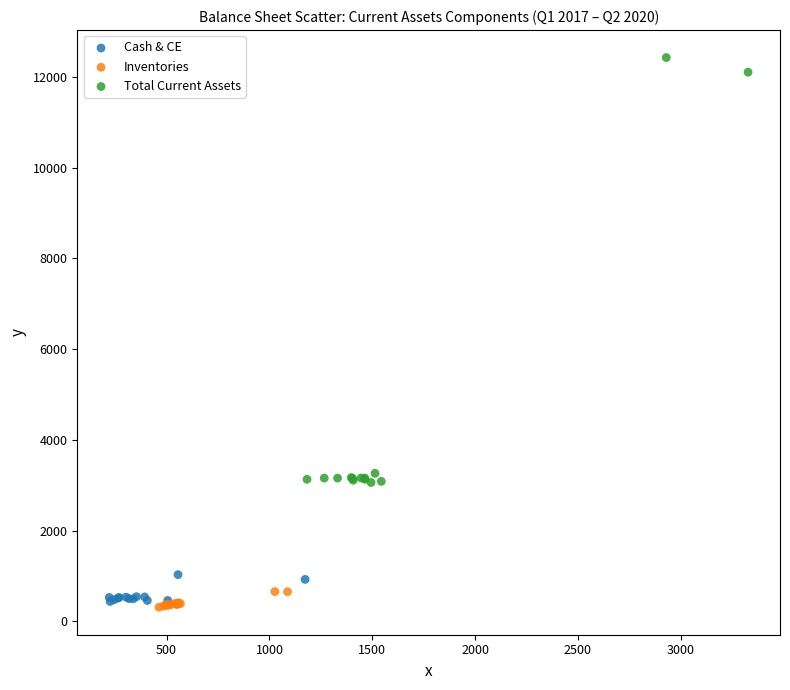

Which series contains the highest Y value?

Total Current Assets